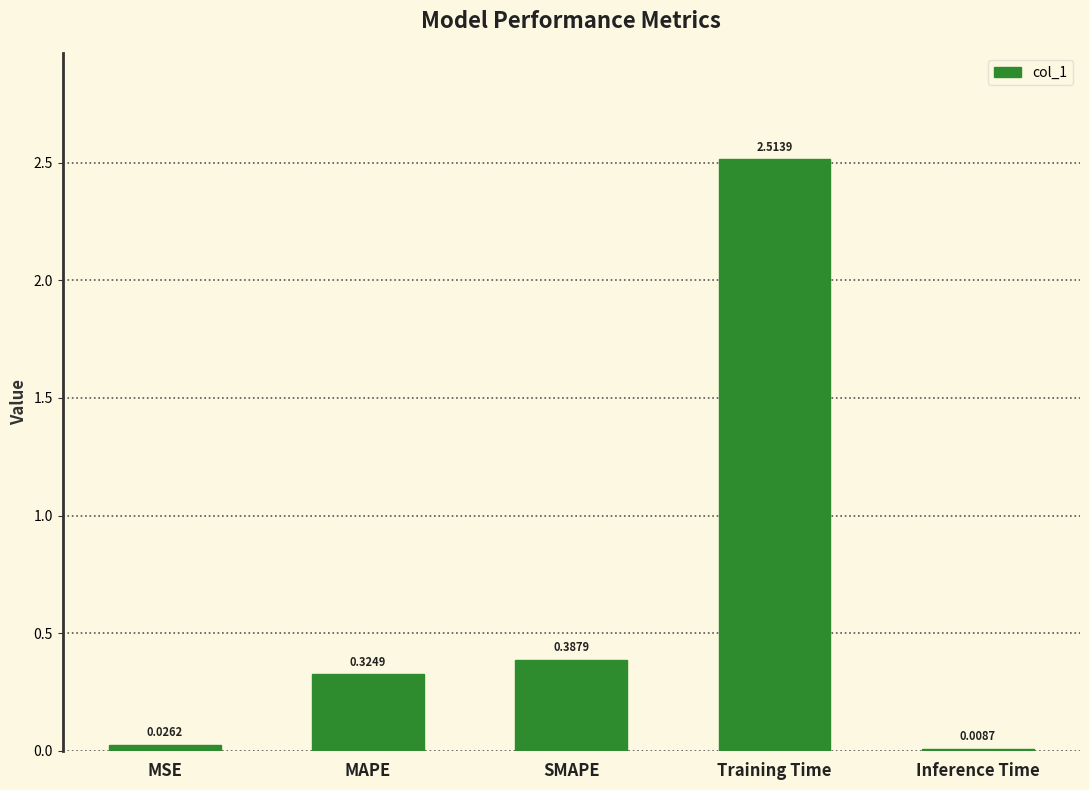

Between Training Time and MSE, which is larger?

Training Time